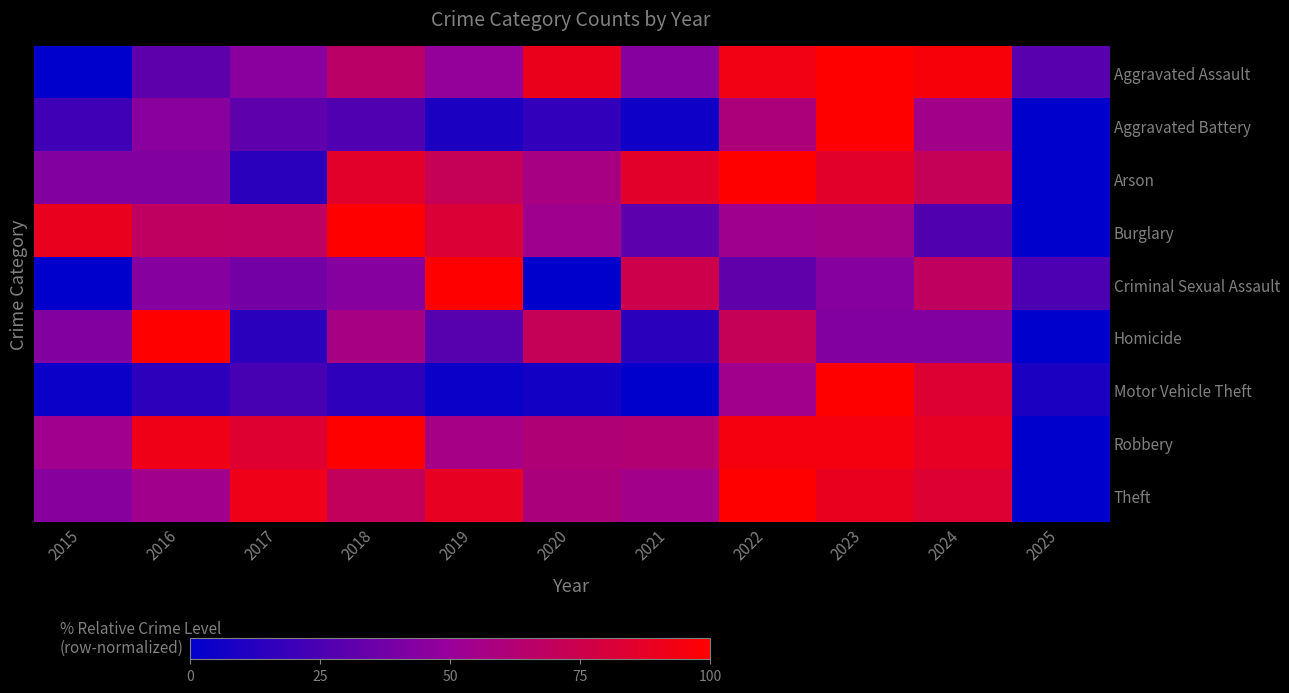

Rank the series at 2017 from highest to lowest value.

Theft, Robbery, Burglary, Aggravated Assault, Criminal Sexual Assault, Aggravated Battery, Motor Vehicle Theft, Arson, Homicide